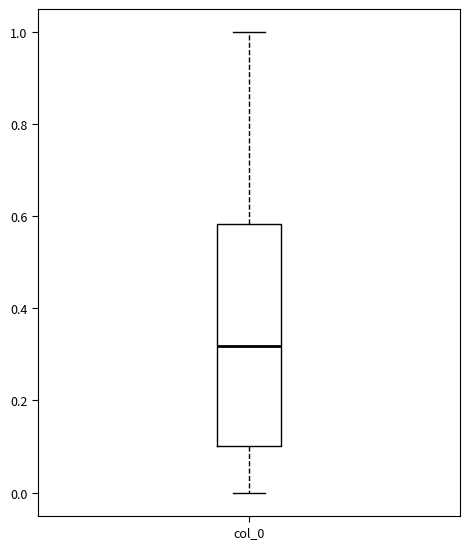

Where is the upper edge of the box for col_0 on the y-axis? The values are not printed on the chart, so give them approximately, as read against the axis.

0.58